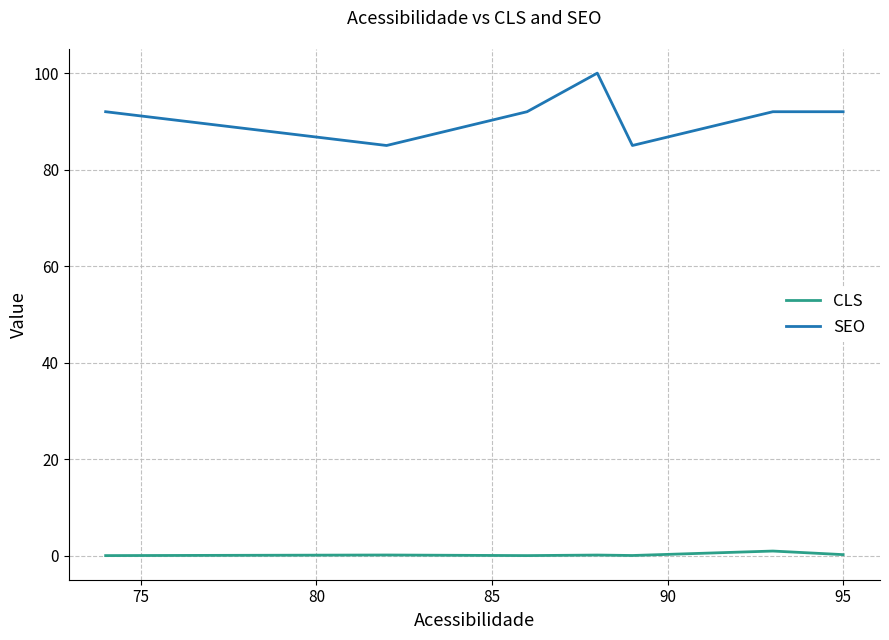

Which series has the widest spread of values?

SEO